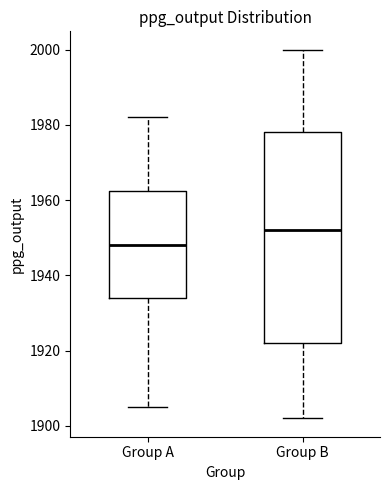

Reading left to right, read every box against the y-axis: the position of its median line, the range the box covers, and the ends of its whiskers. The values are not printed on the chart, so give them approximately, as read against the axis.

Group A: median 1948, box 1934 to 1962, whiskers 1906 to 1982
Group B: median 1952, box 1922 to 1978, whiskers 1902 to 2000